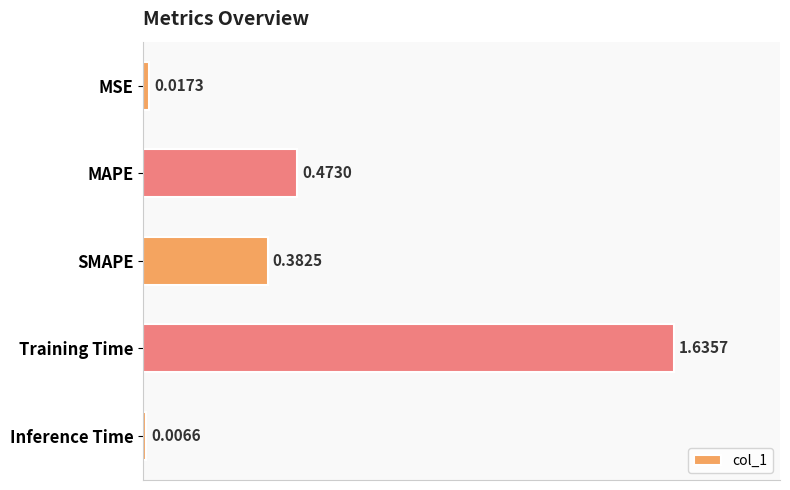

What is the label of the 2nd bar from the top?

MAPE